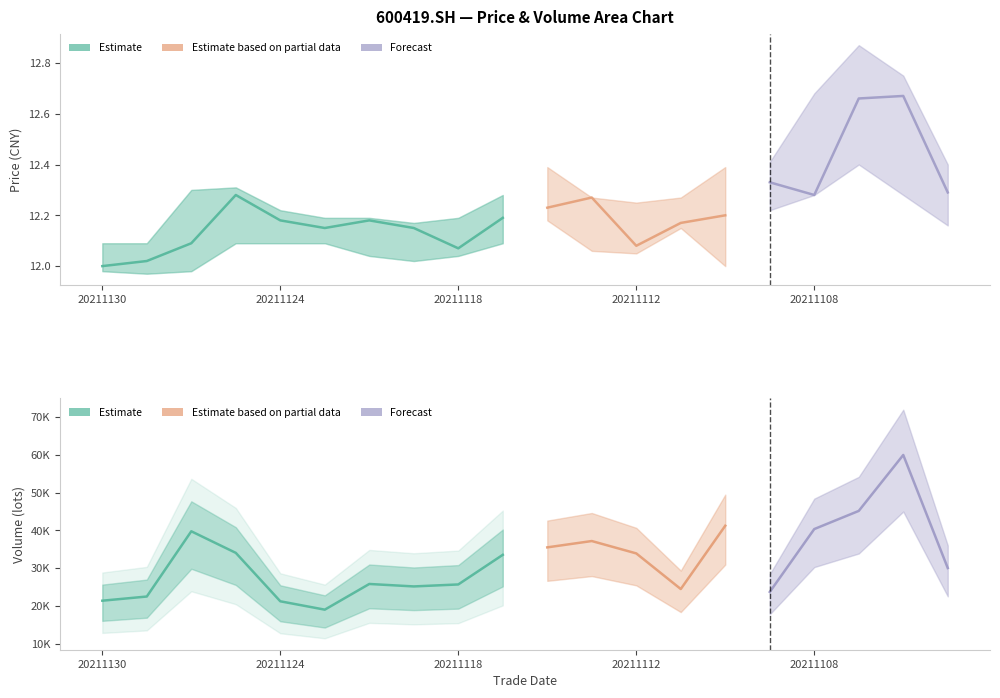

At which category is the sum across all series the highest?

20211104